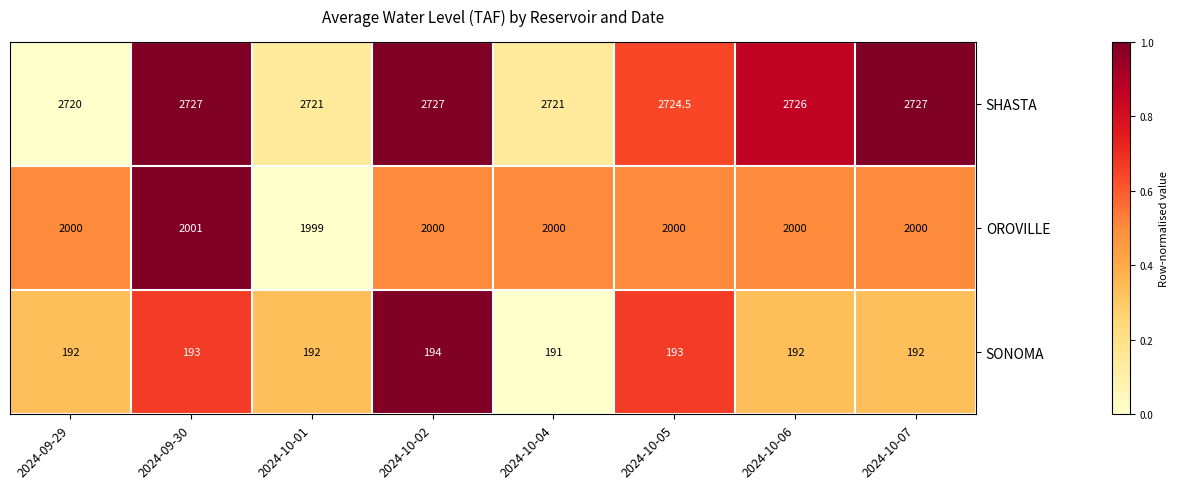

Reading right to left, what are all the values shown in this chart?

SHASTA: 2024-10-07=2727.0	2024-10-06=2726.0	2024-10-05=2724.5	2024-10-04=2721.0	2024-10-02=2727.0	2024-10-01=2721.0	2024-09-30=2727.0	2024-09-29=2720.0
OROVILLE: 2024-10-07=2000.0	2024-10-06=2000.0	2024-10-05=2000.0	2024-10-04=2000.0	2024-10-02=2000.0	2024-10-01=1999.0	2024-09-30=2001.0	2024-09-29=2000.0
SONOMA: 2024-10-07=192.0	2024-10-06=192.0	2024-10-05=193.0	2024-10-04=191.0	2024-10-02=194.0	2024-10-01=192.0	2024-09-30=193.0	2024-09-29=192.0